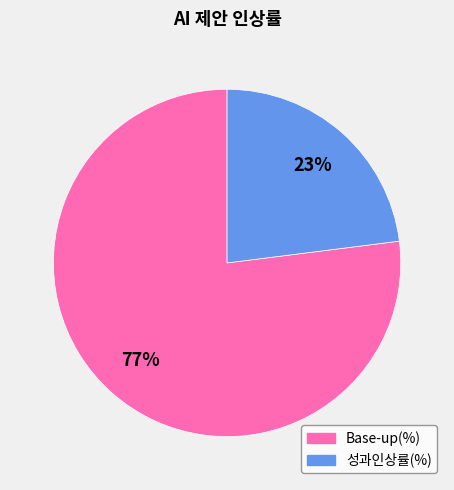

Which has a higher value, 성과인상률(%) or Base-up(%)?

Base-up(%)